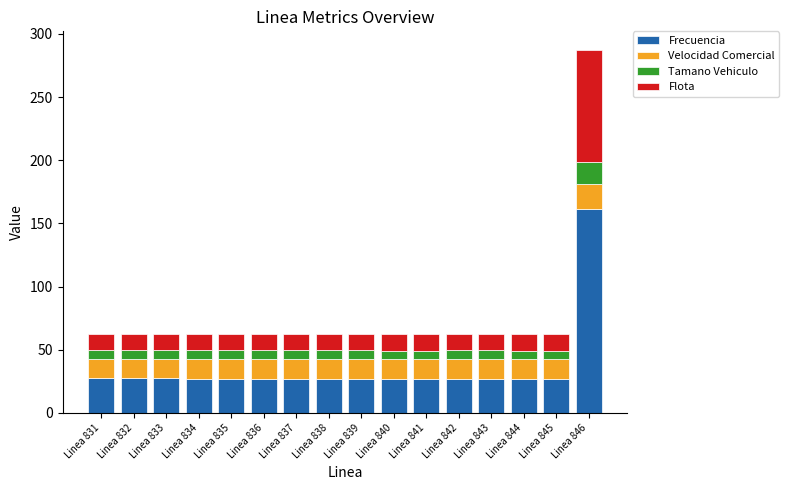

What is the highest value of the Frecuencia series?

161.5